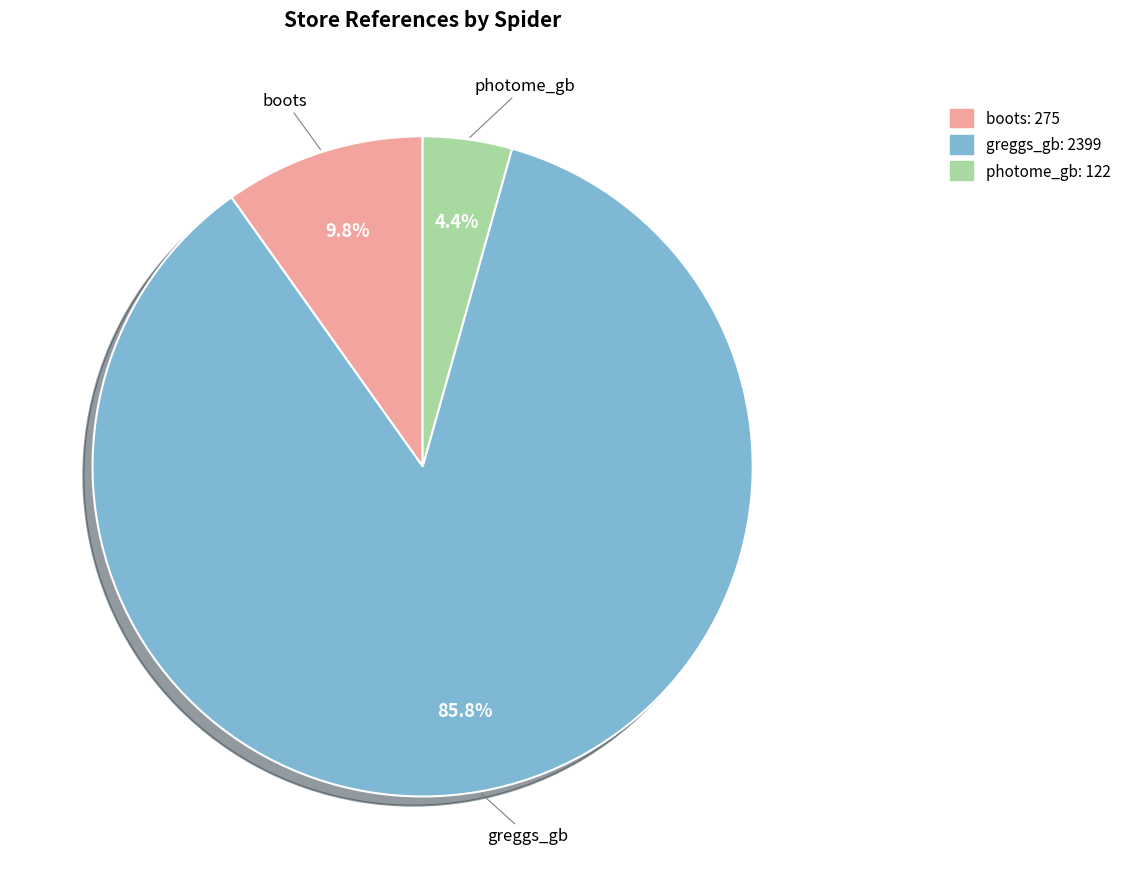

To the nearest percent, what portion does greggs_gb represent?

86%